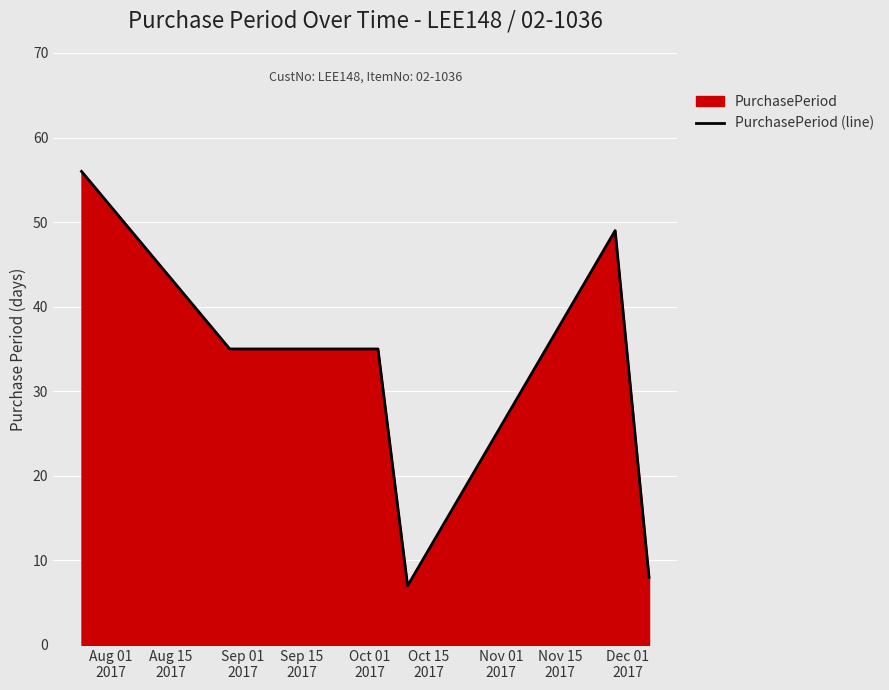

Reading left to right, list all the values displayed in this chart.

56	35	35	7	49	8